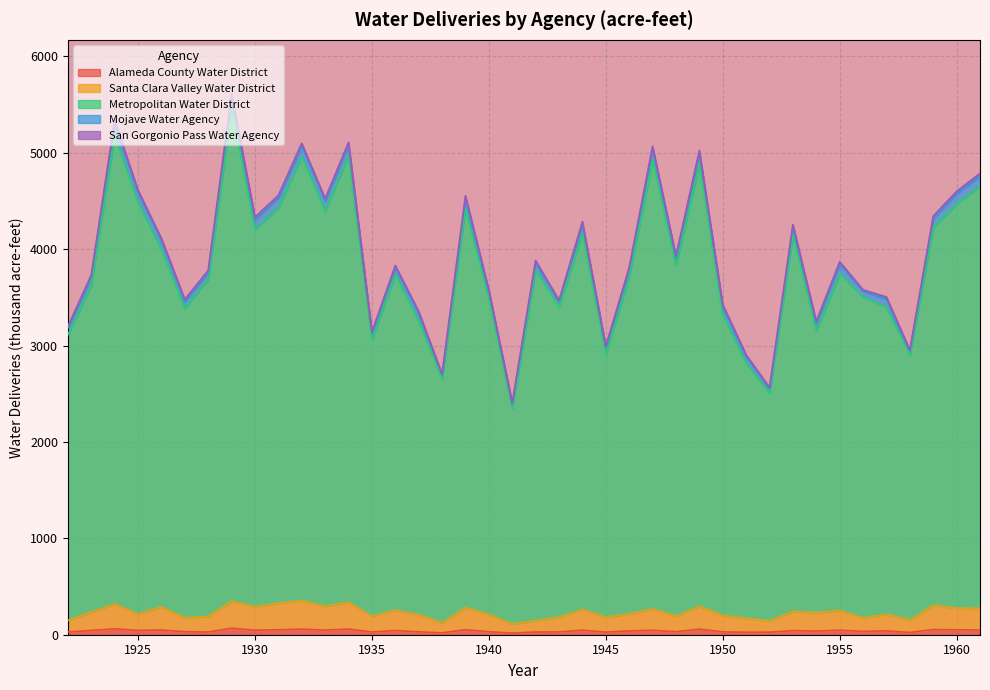

True or false: Metropolitan Water District and Alameda County Water District intersect in this chart.

False